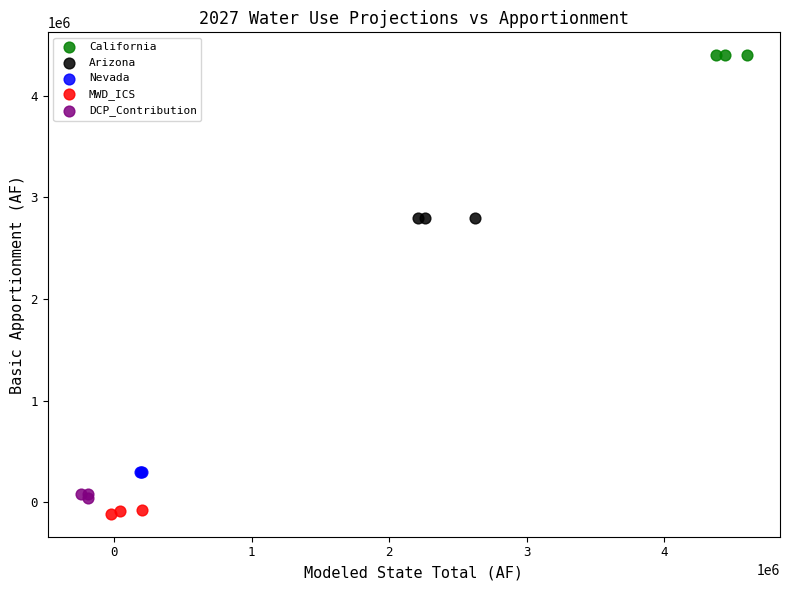

Which series reaches the maximum Y coordinate?

California